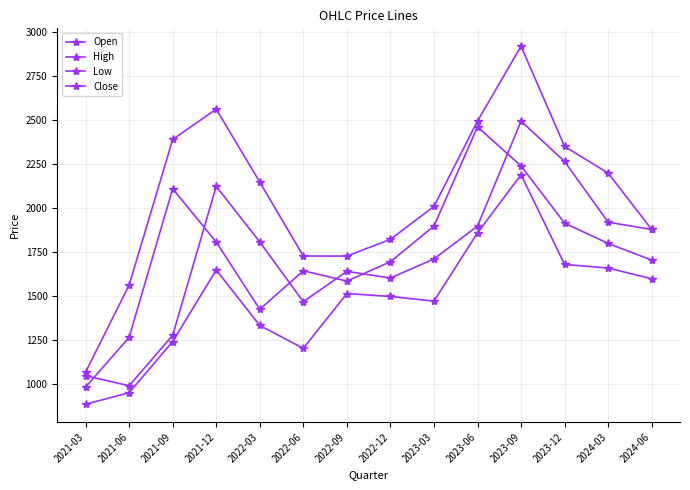

What is the lowest value of the High series?

1070.0